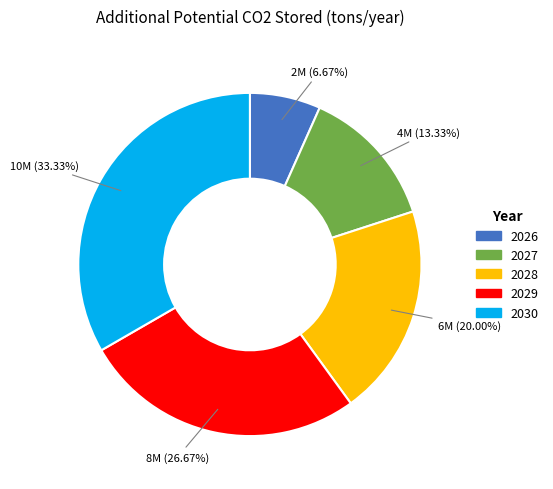

What percentage is the 2030 slice, to the nearest percent?

33%